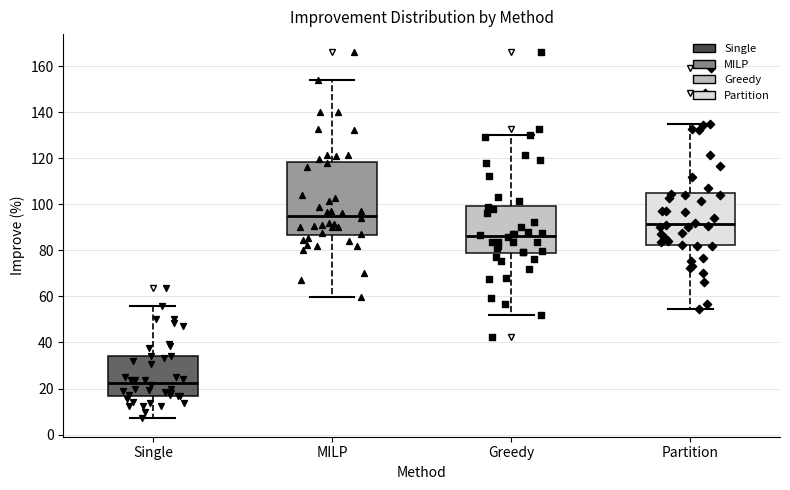

Where does the upper whisker of the box for MILP end on the y-axis? The values are not printed on the chart, so give them approximately, as read against the axis.

154